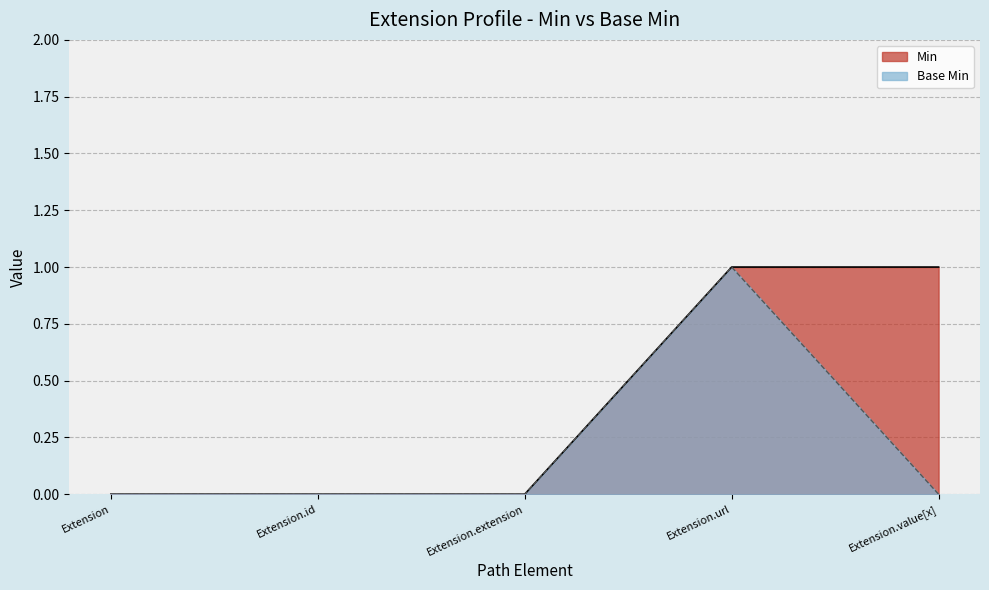

At Extension.id, list the series in order from smallest to largest.

Min, Base Min